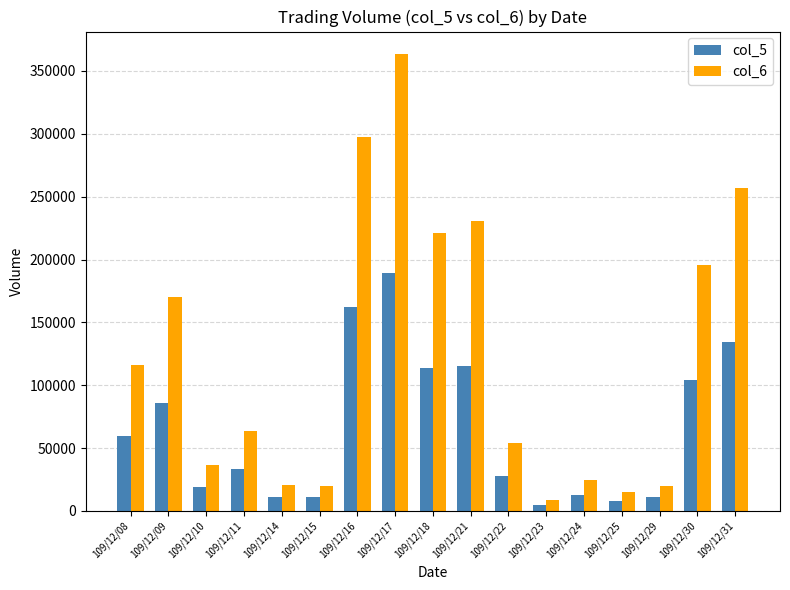

At 109/12/16, list the series in order from largest to smallest.

col_6, col_5